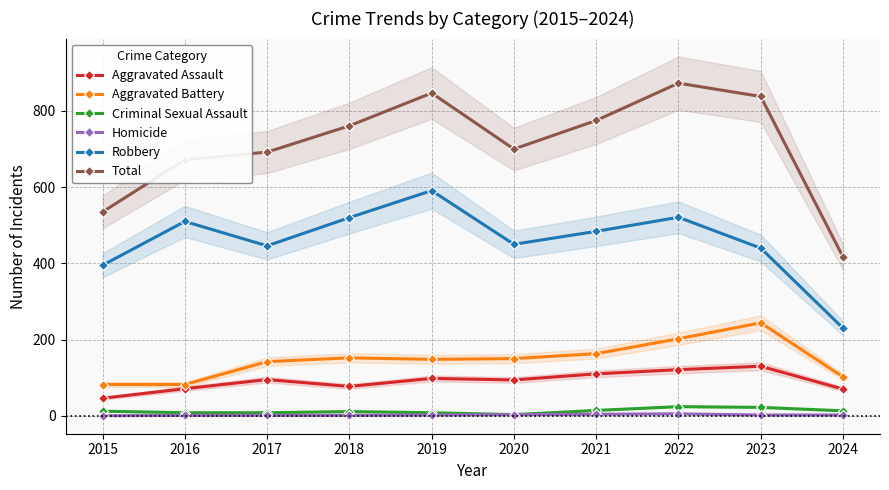

How many lines are shown in the chart?

6